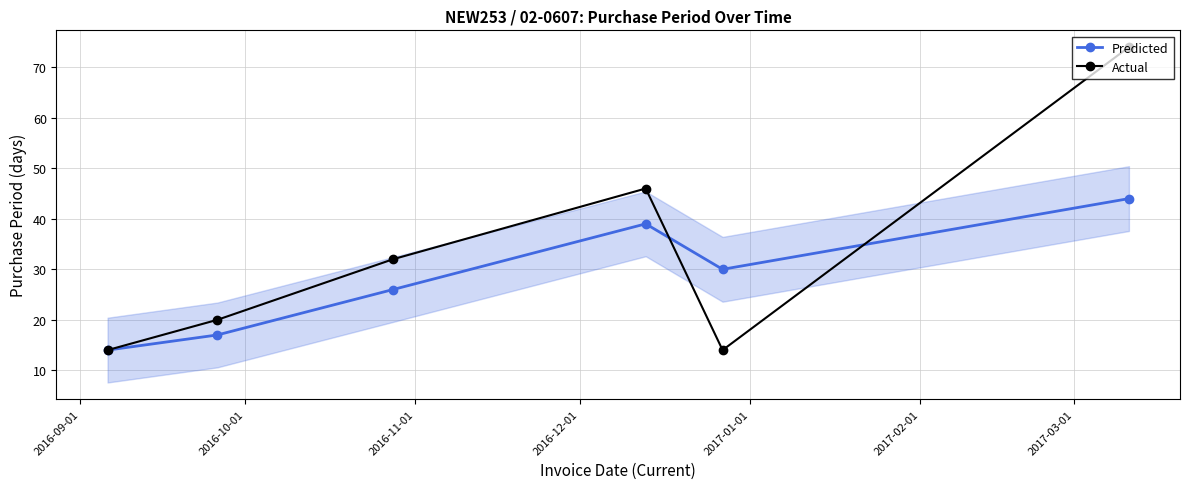

What is the highest value of the Predicted series?

44